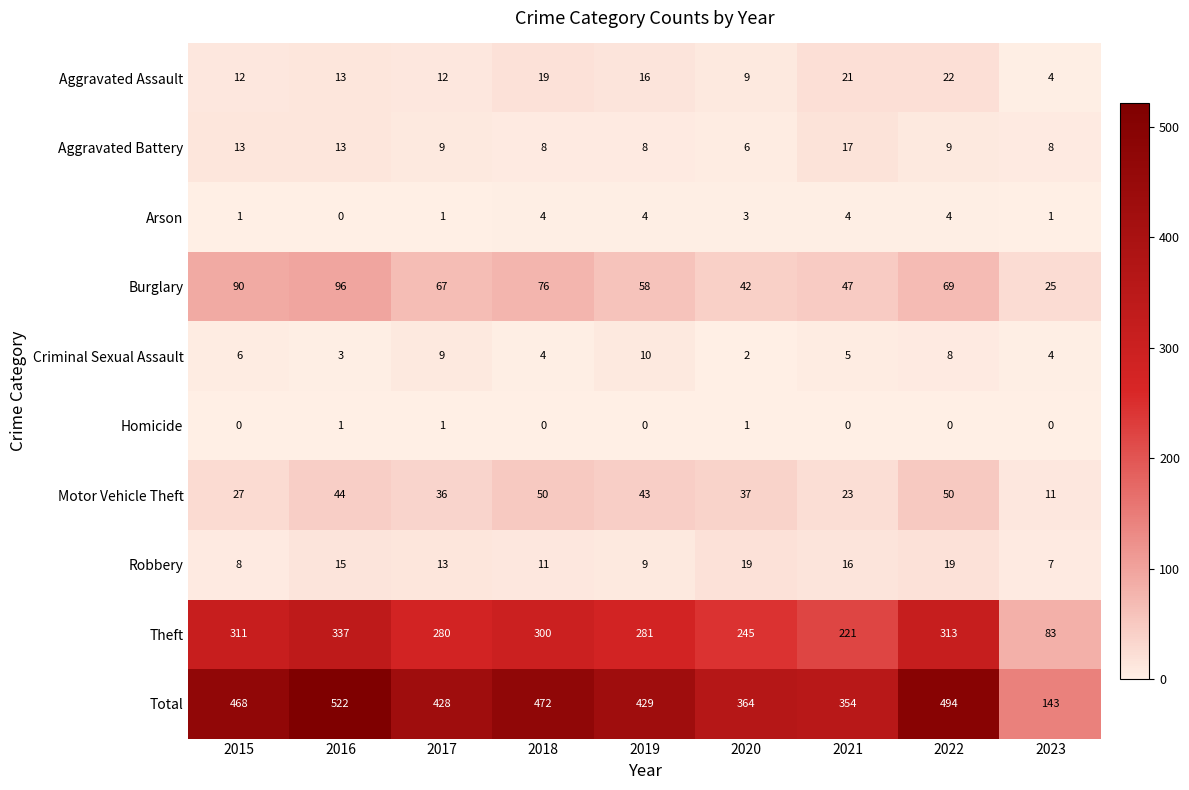

How many positive values does the Arson series have?

8